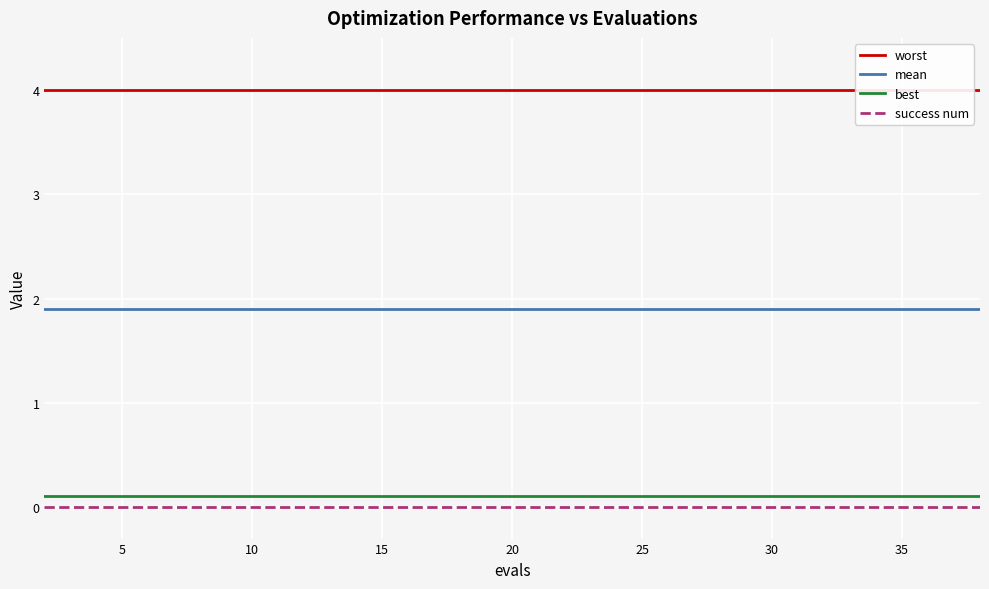

True or false: best and success num intersect in this chart.

False